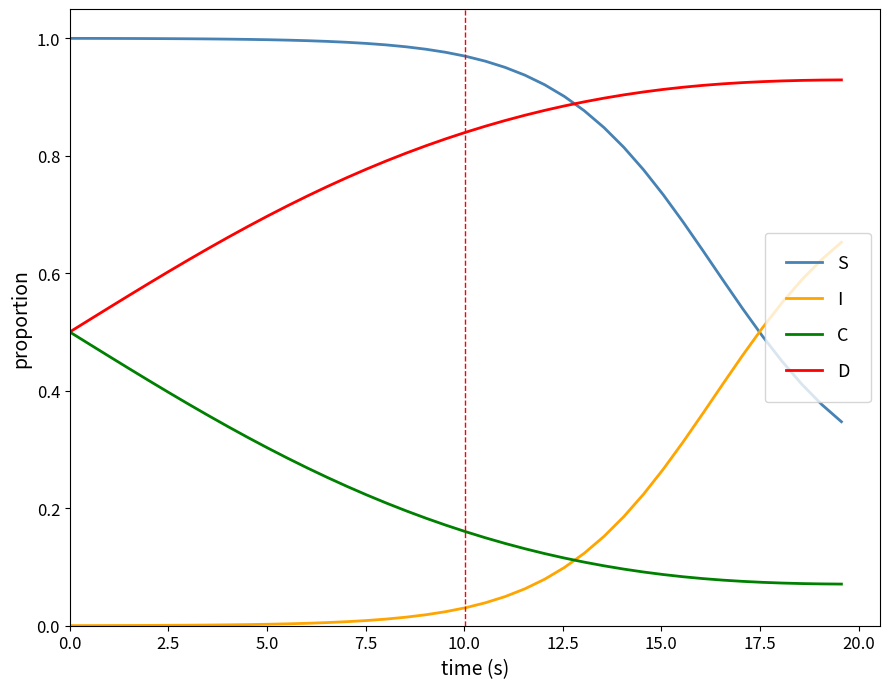

True or false: S and I intersect in this chart.

True